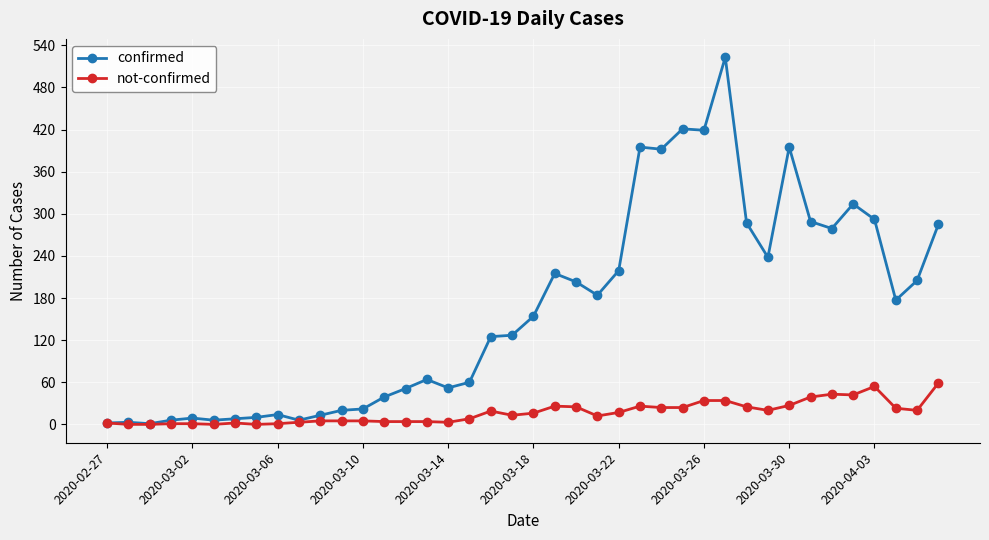

List the series in order of their overall mean, highest first.

confirmed, not-confirmed